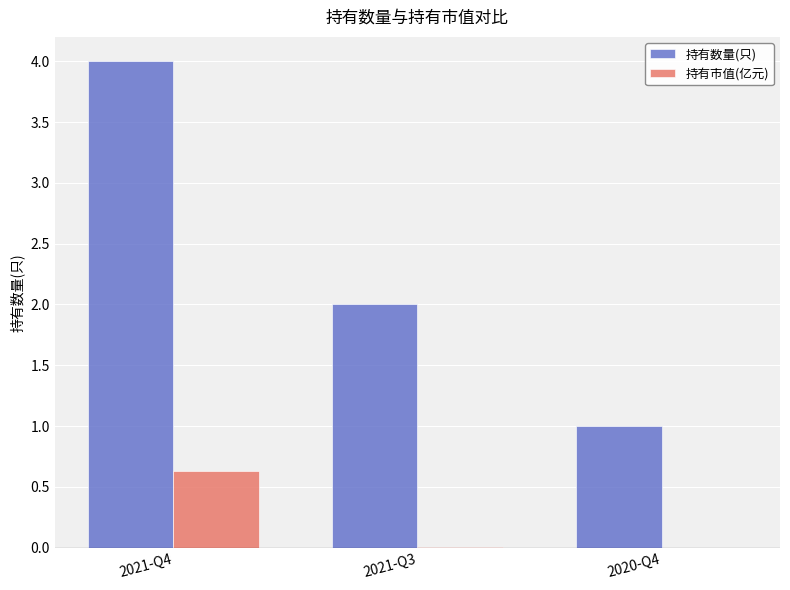

At which category does the chart reach its peak across all series?

2021-Q4